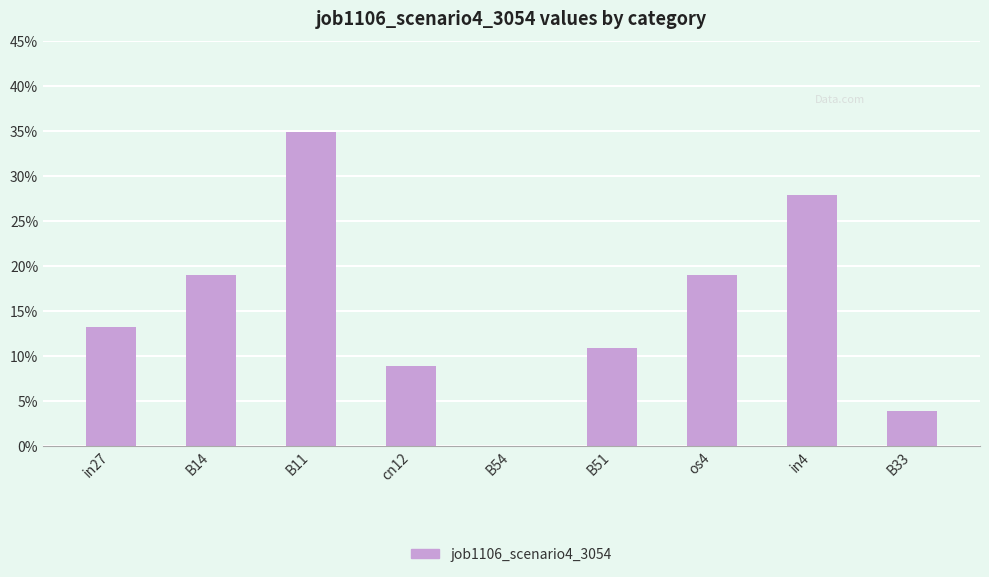

How many bars are there in total?

9